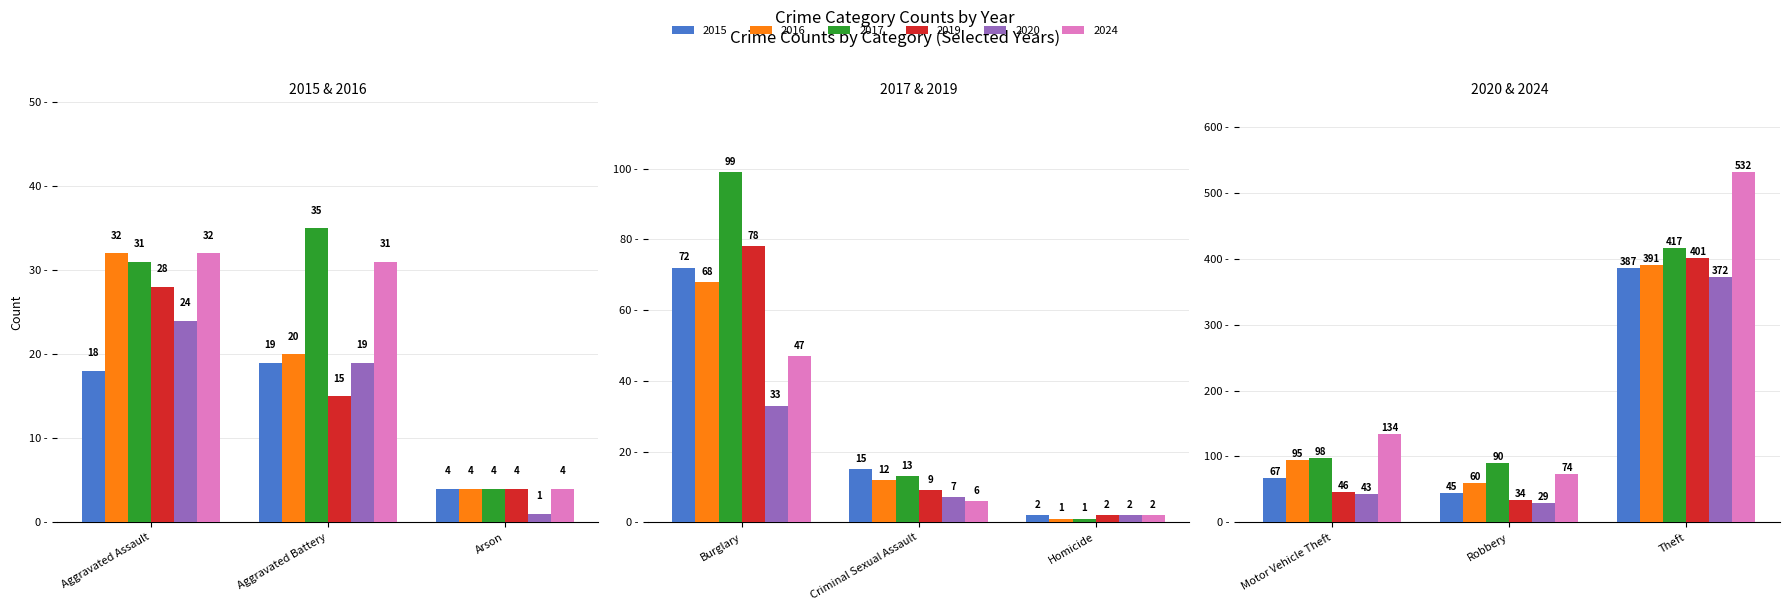

What is the minimum value shown in the chart?

1